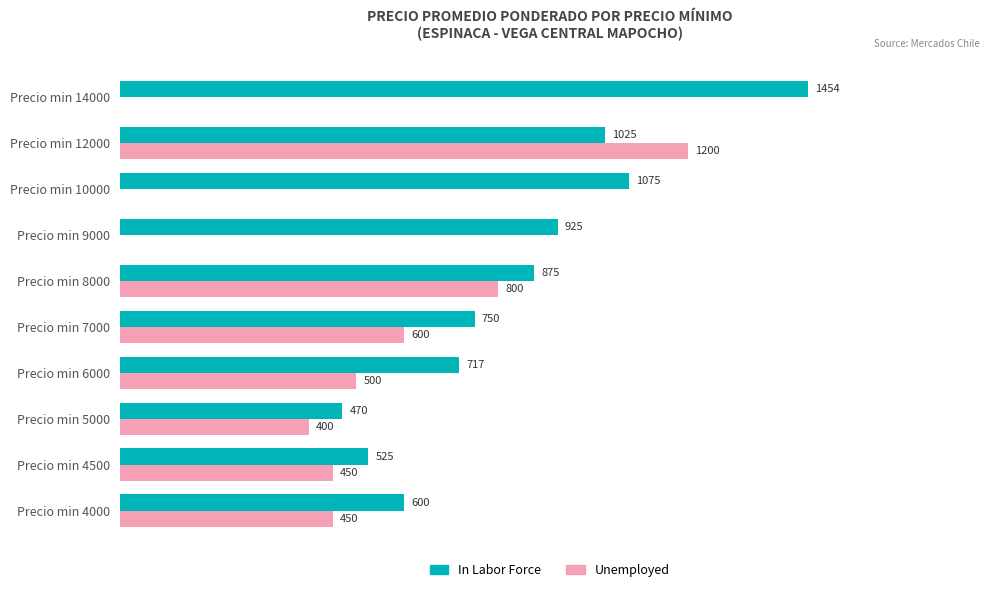

Which series changed the most between Precio min 4000 and Precio min 12000?

Unemployed